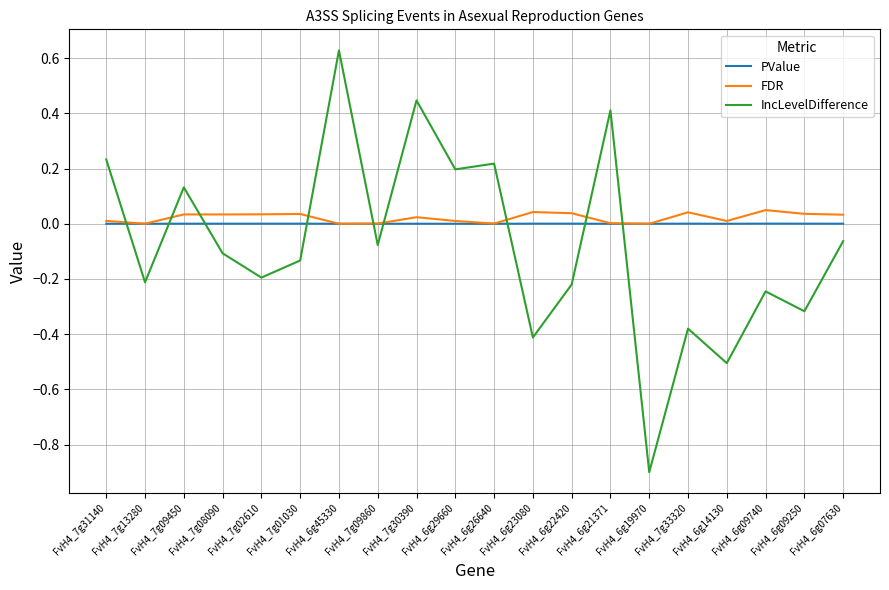

Which series changed the most between FvH4_6g29660 and FvH4_6g19970?

IncLevelDifference